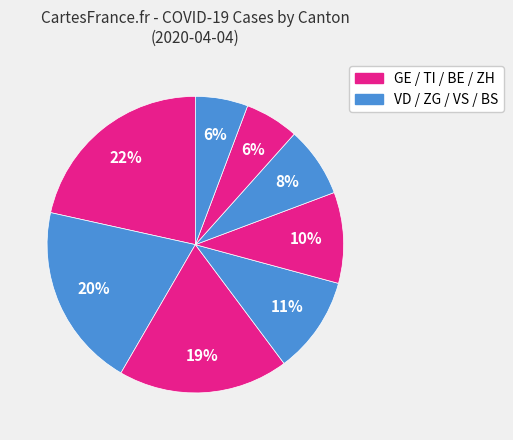

Count the number of slices in the pie.

8